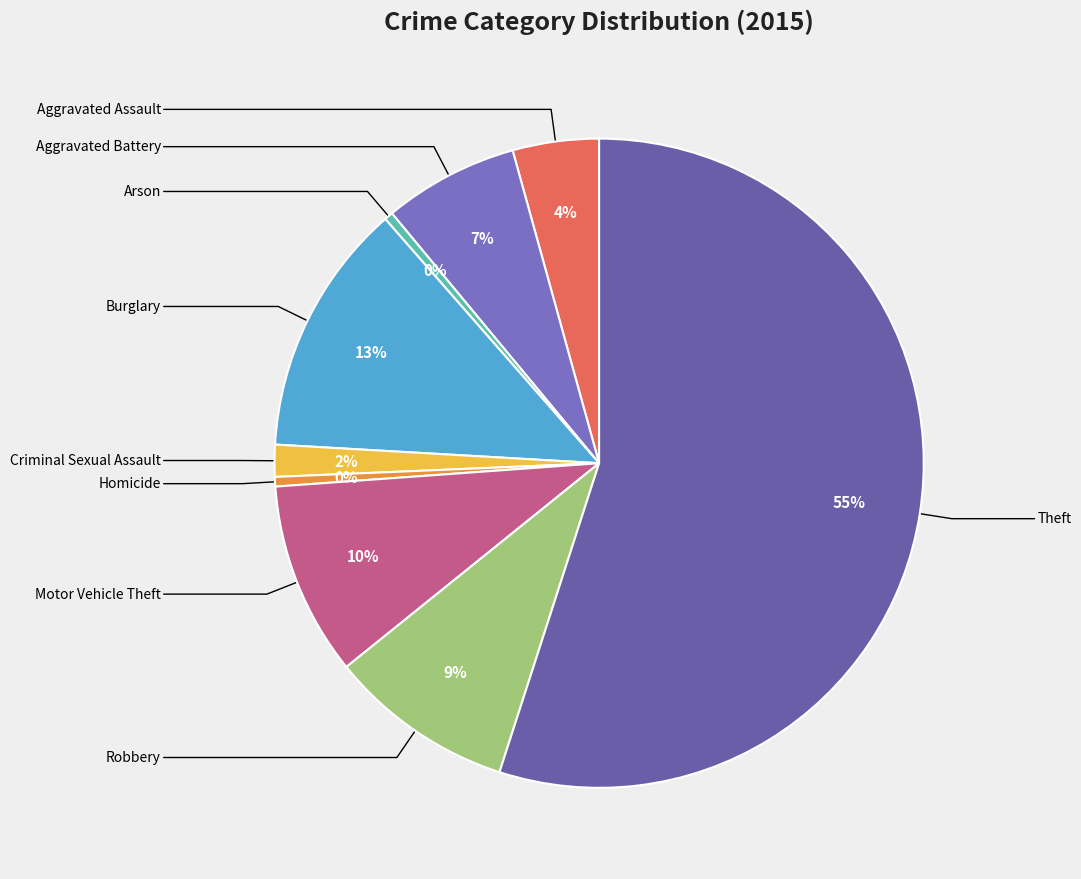

Does any single category account for the majority?

Yes